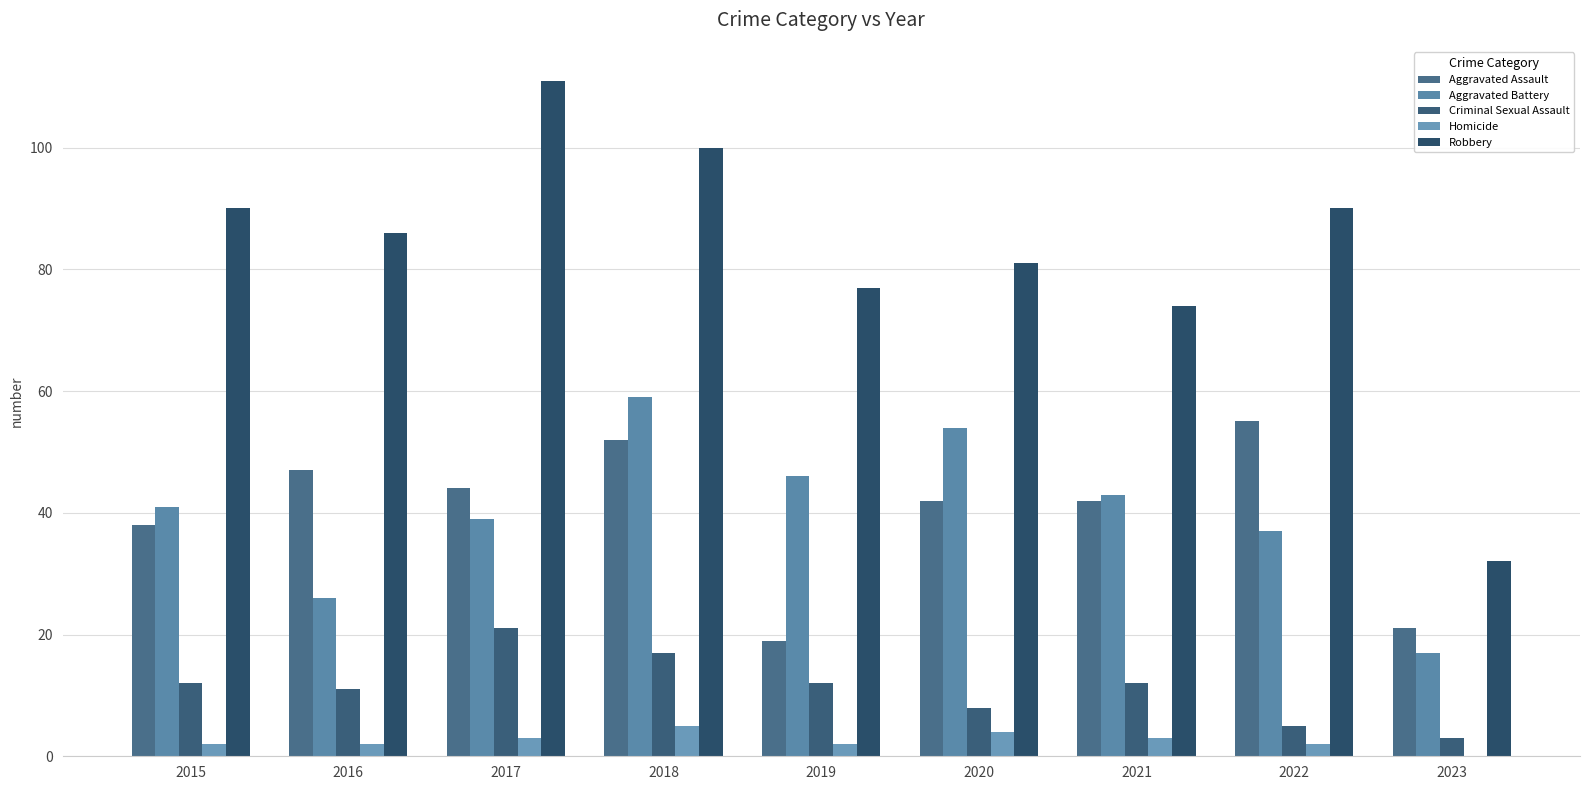

The value of Robbery at 2020 is 128. True or false?

False